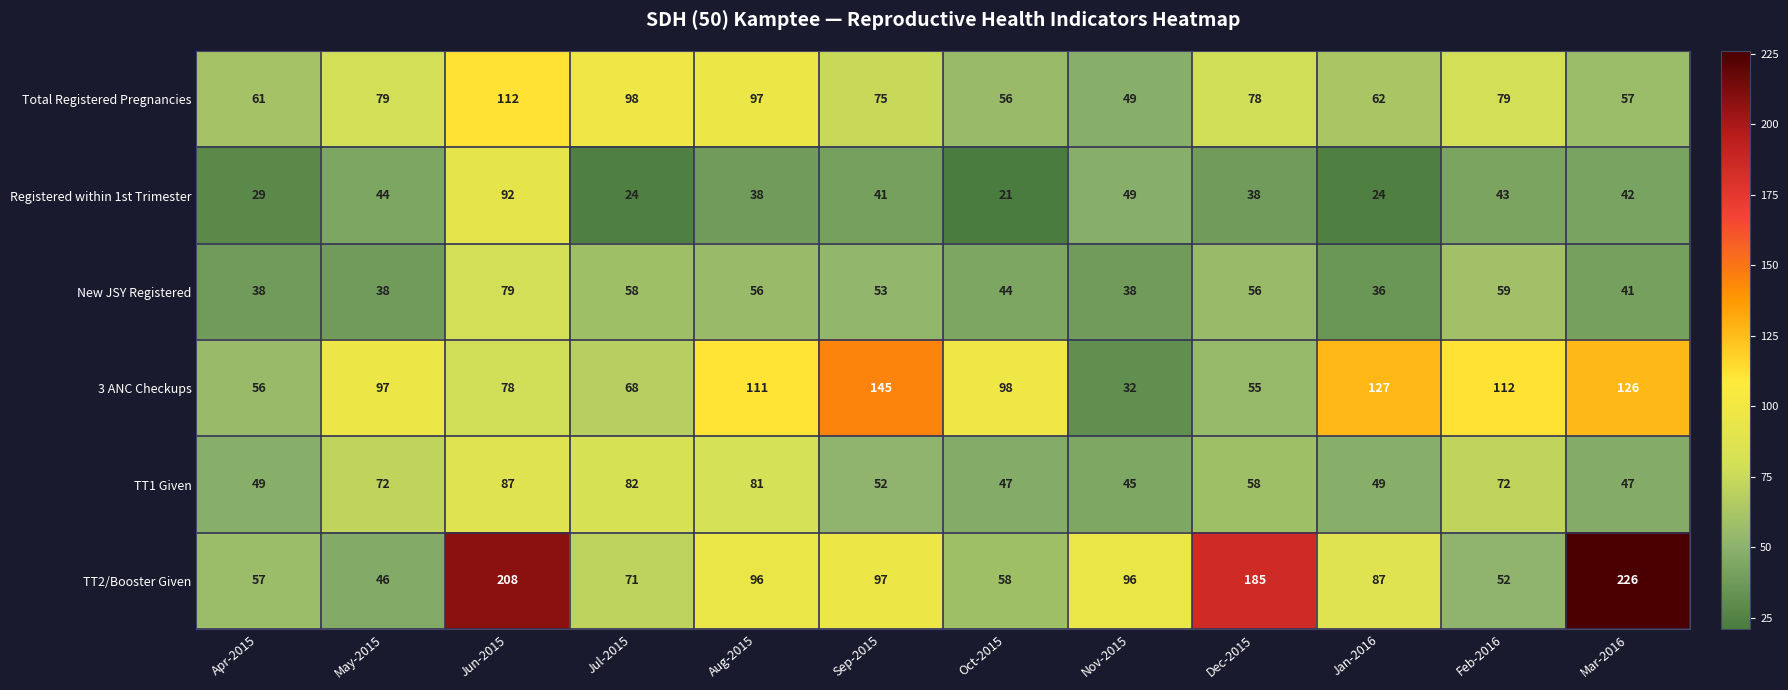

The value of TT1 Given at Feb-2016 is 30. True or false?

False